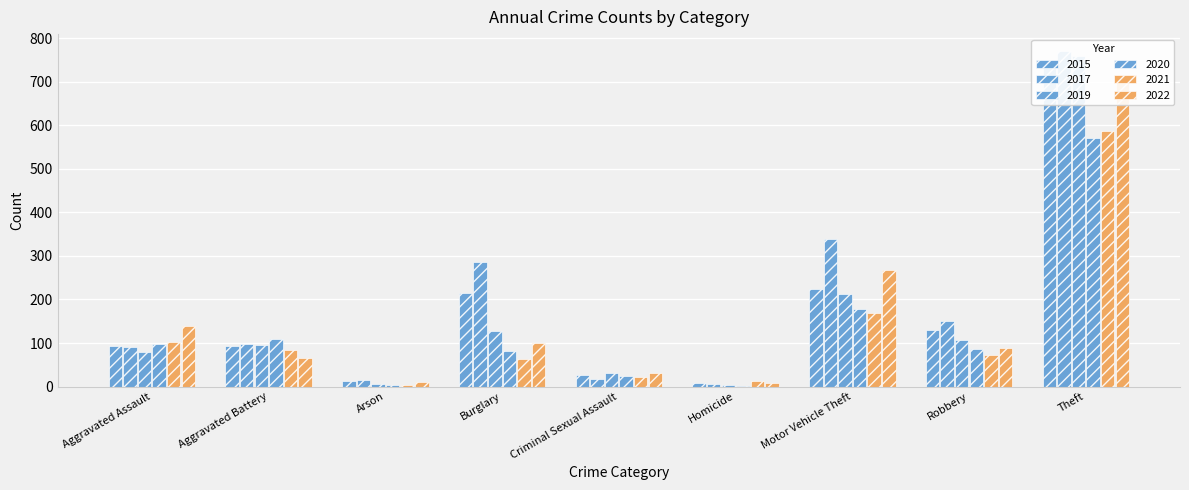

How many bars are there in total?

54